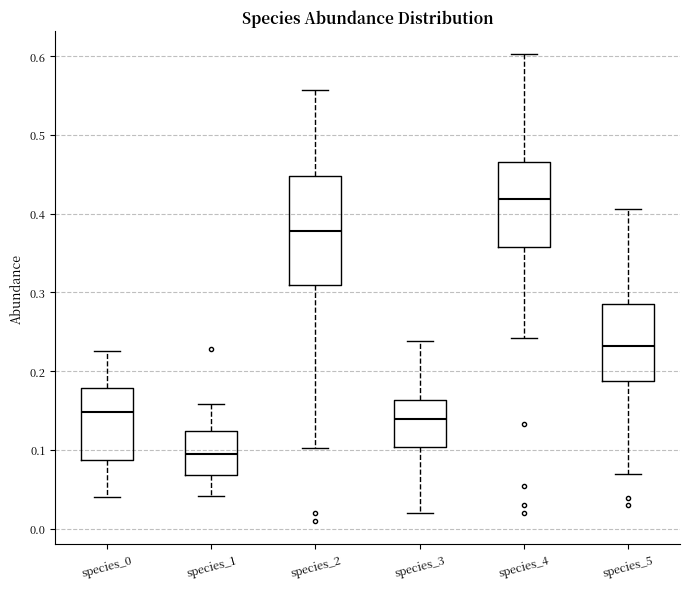

Reading left to right, transcribe this box plot: for each box, give where its median line is, the range the box spans, and where its two whiskers end, as read against the y-axis. The values are not printed on the chart, so give them approximately, as read against the axis.

species_0: median 0.15, box 0.09 to 0.18, whiskers 0.04 to 0.23
species_1: median 0.09, box 0.07 to 0.12, whiskers 0.04 to 0.16
species_2: median 0.38, box 0.31 to 0.45, whiskers 0.10 to 0.56
species_3: median 0.14, box 0.10 to 0.16, whiskers 0.02 to 0.24
species_4: median 0.42, box 0.36 to 0.47, whiskers 0.24 to 0.60
species_5: median 0.23, box 0.19 to 0.29, whiskers 0.07 to 0.41